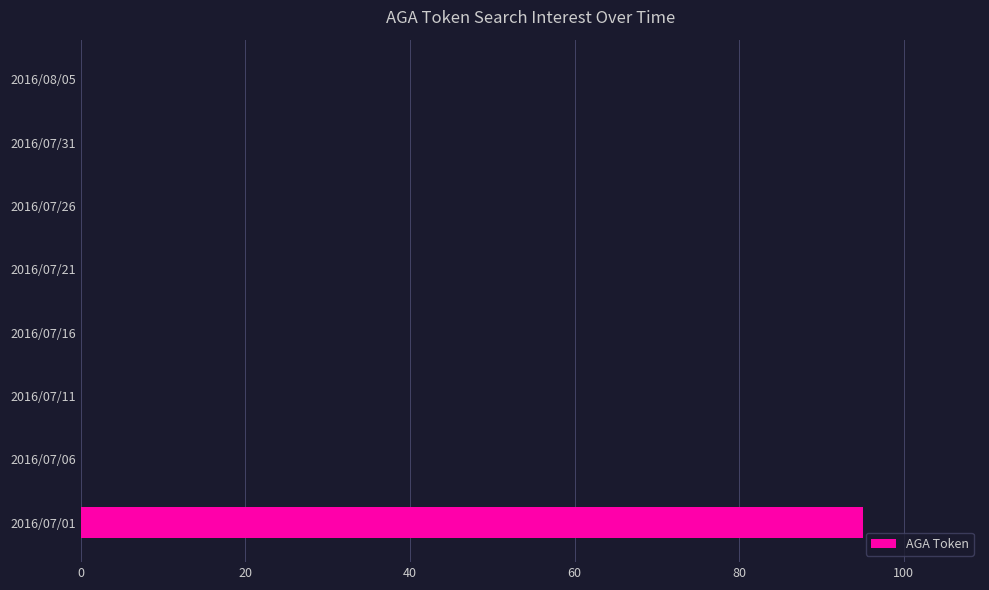

What is the sum of all values?

95